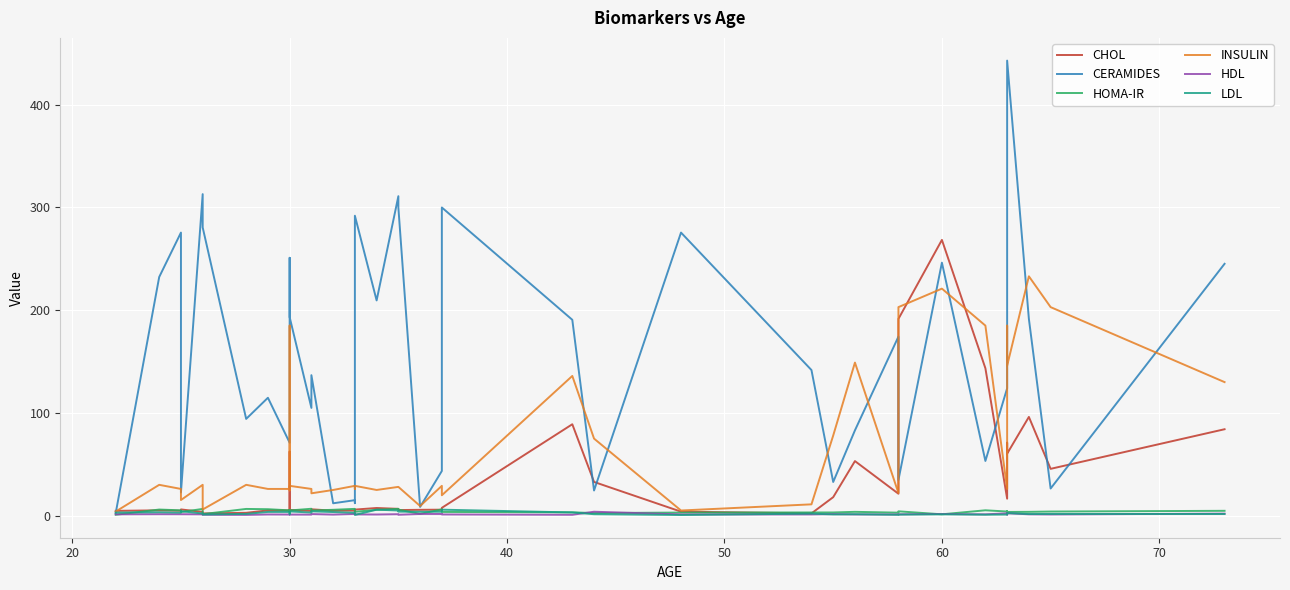

What are all the series names shown in the legend?

CHOL, CERAMIDES, HOMA-IR, INSULIN, HDL, LDL